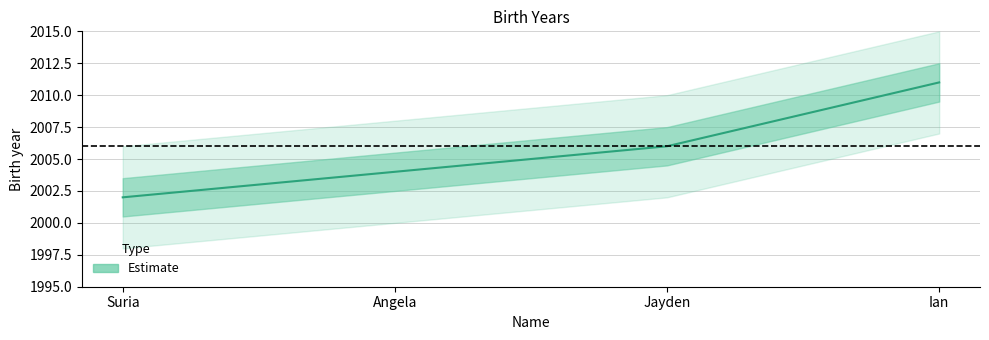

Count the number of values greater than 2006.

1